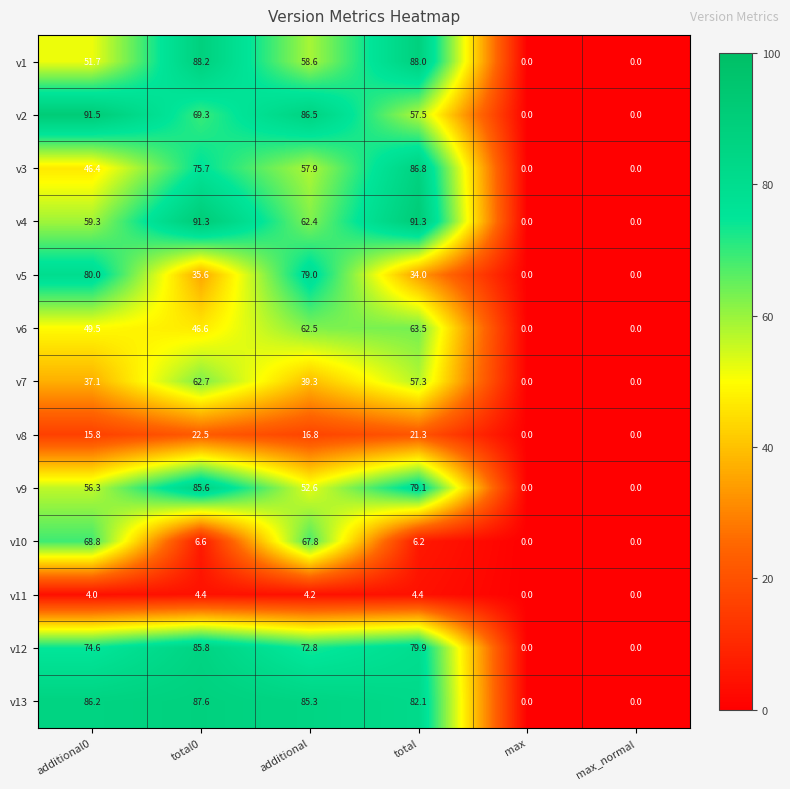

Rank the series at total from highest to lowest value.

v4, v1, v3, v13, v12, v9, v6, v2, v7, v5, v8, v10, v11